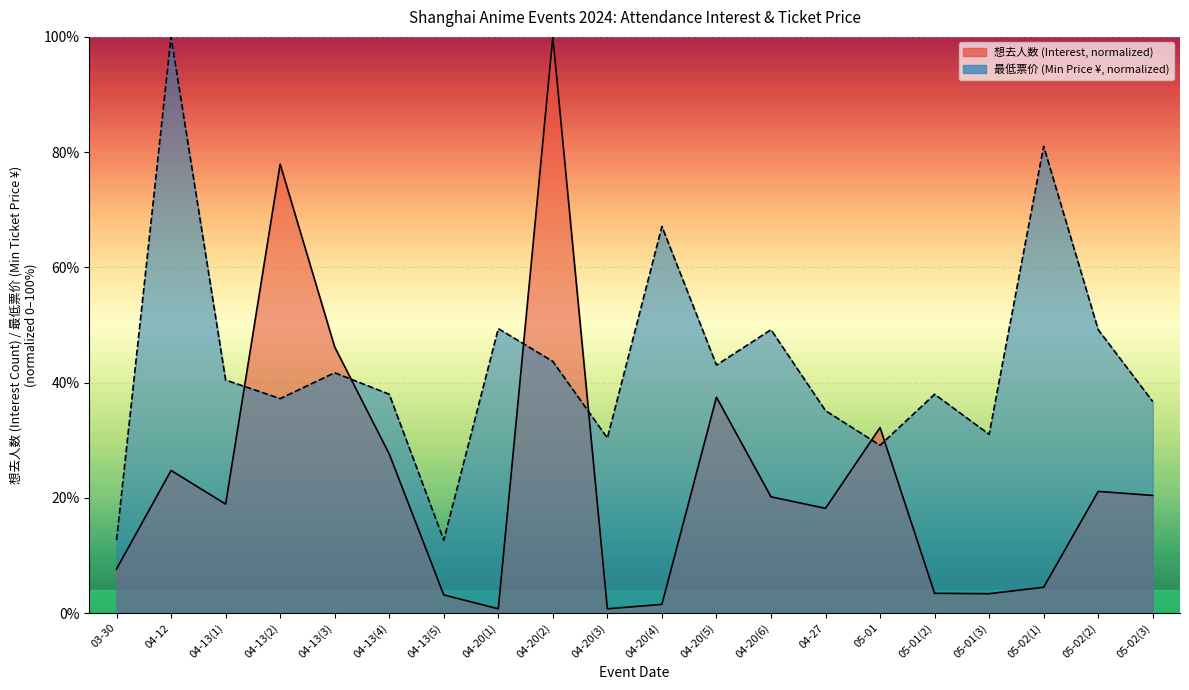

Rank the series by their average value, from lowest to highest.

想去人数, 最低票价